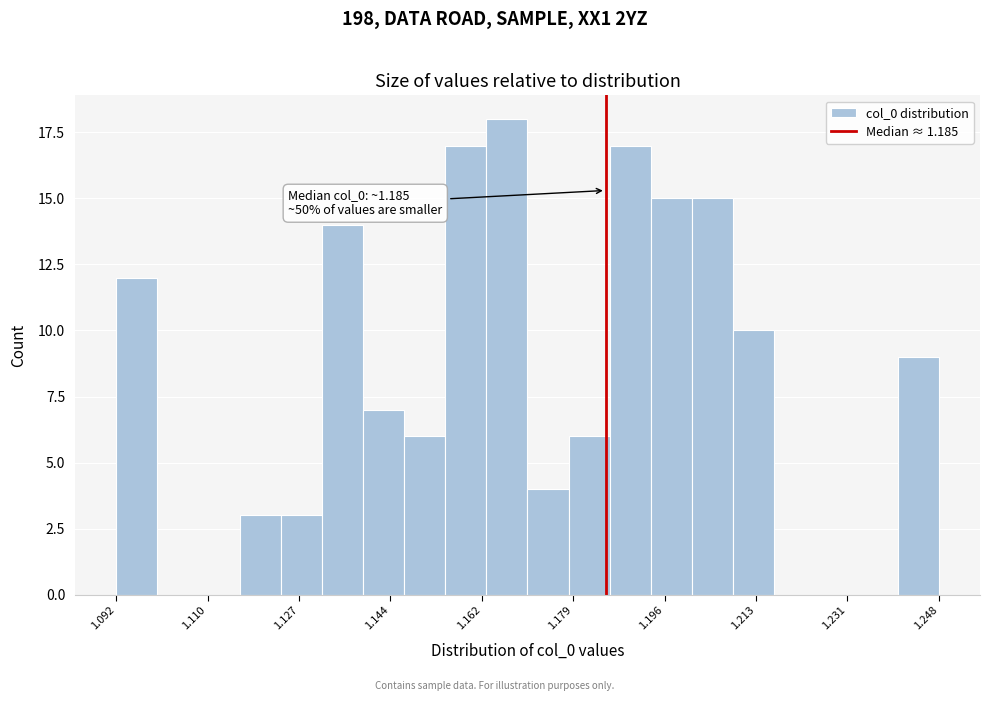

Around what value on the x-axis is the tallest bar? Give the approximate position of its centre, as read against the axis.

1.166